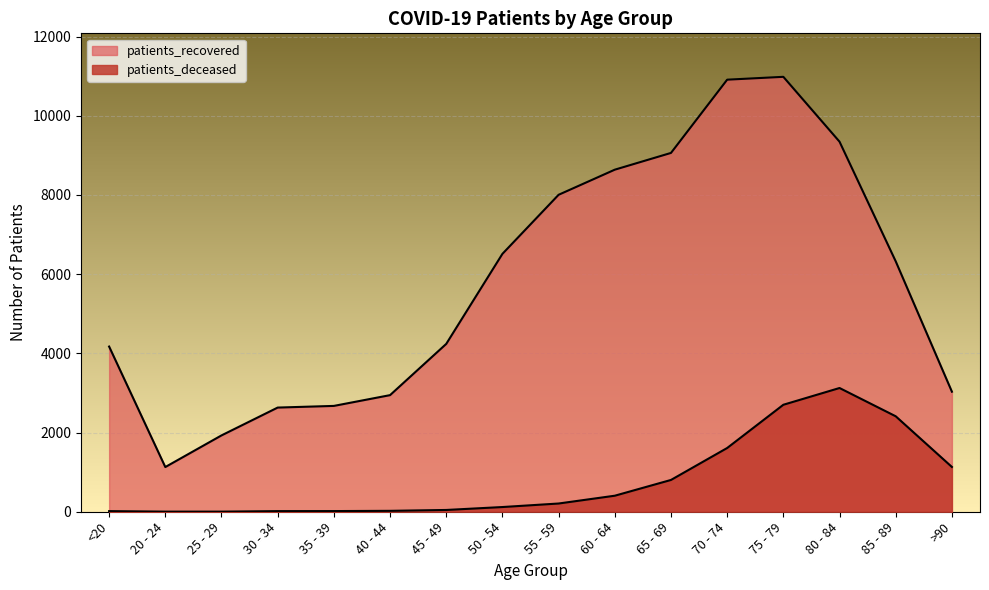

What is the total value across all series at 75 - 79?

13686